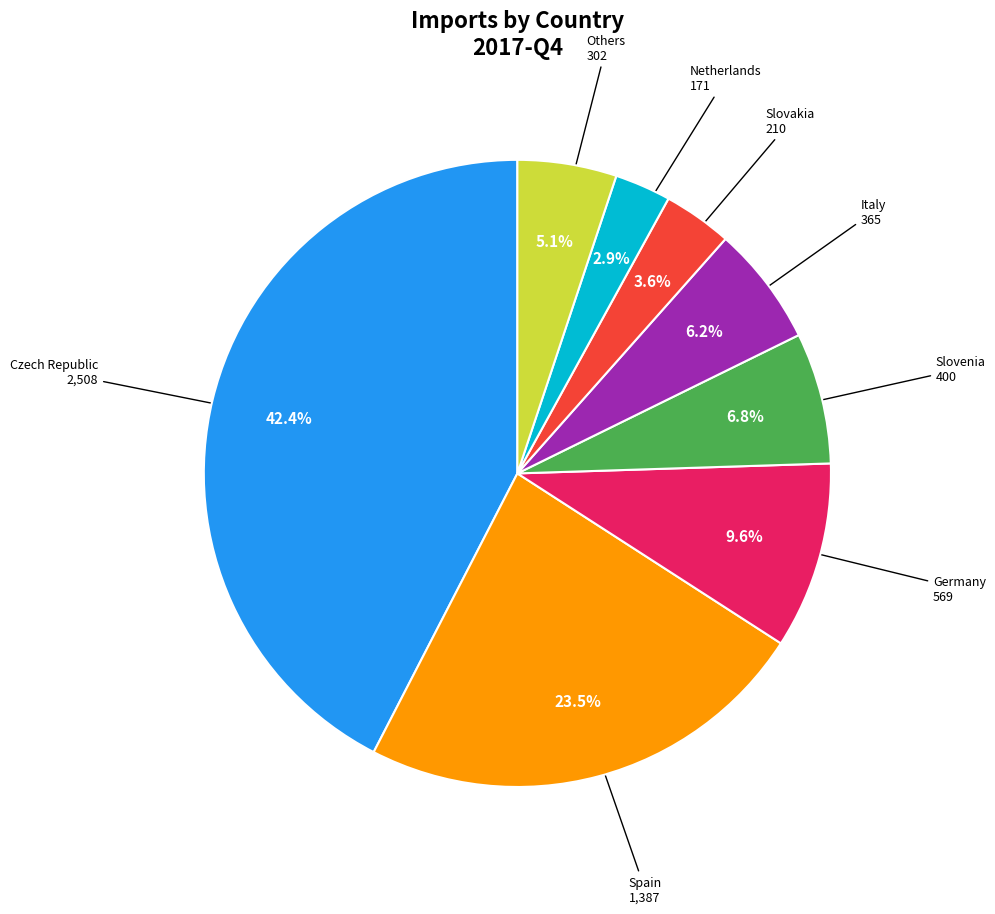

Is there any slice that represents more than half of the pie?

No